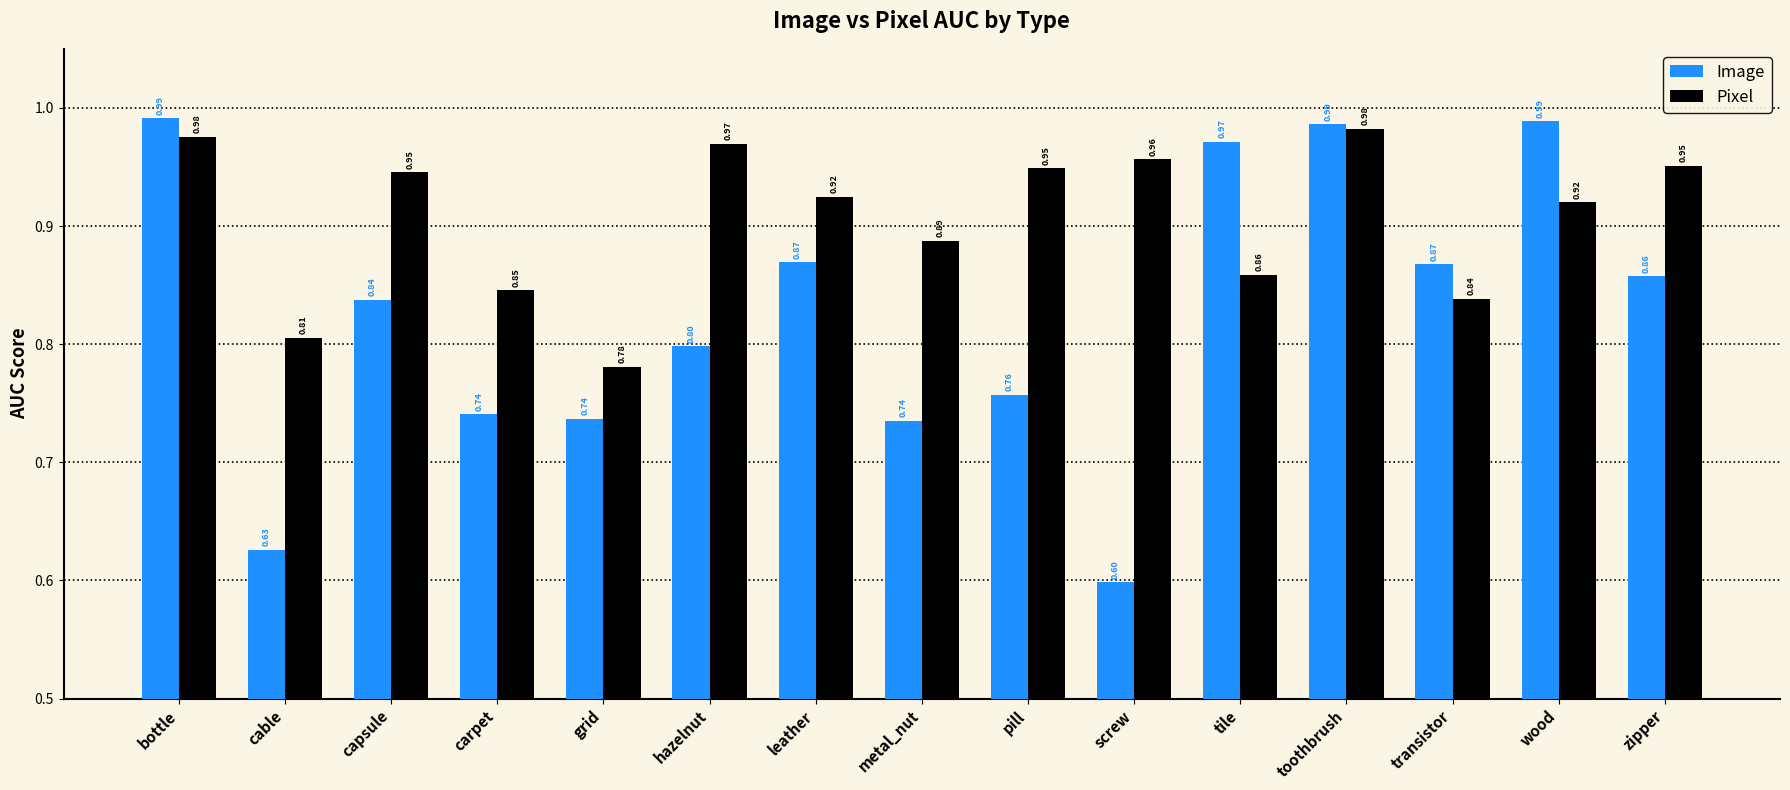

Rank the series by their maximum value, from highest to lowest.

Image, Pixel